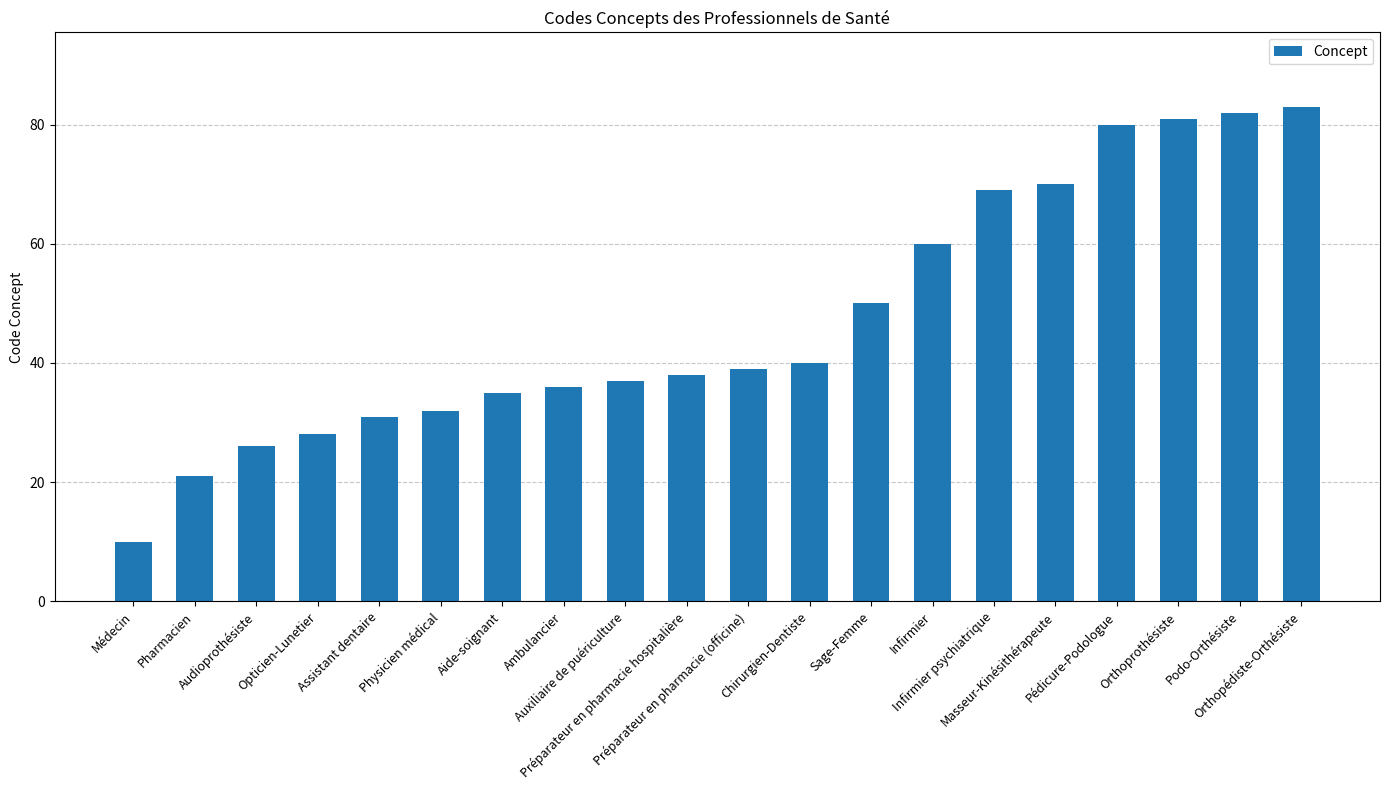

What is the sum of all values?

948